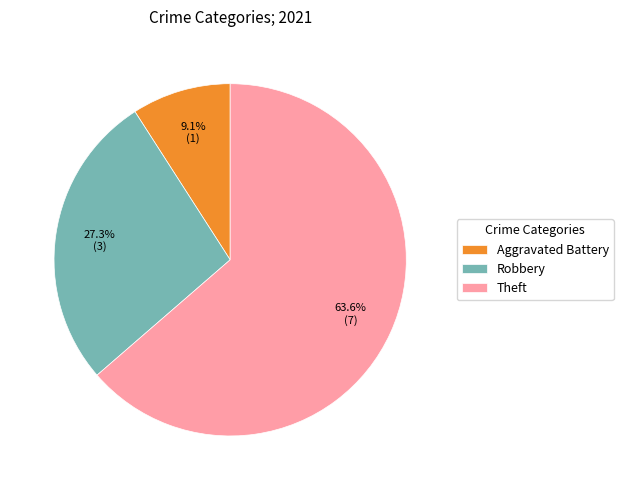

Does Robbery represent more than half of the total?

No